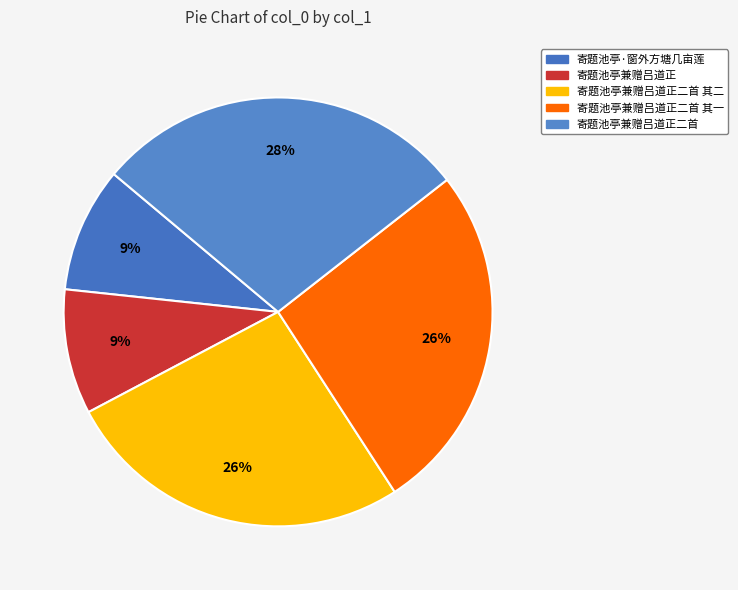

Does 寄题池亭·窗外方塘几亩莲 account for over 50% of the chart?

No